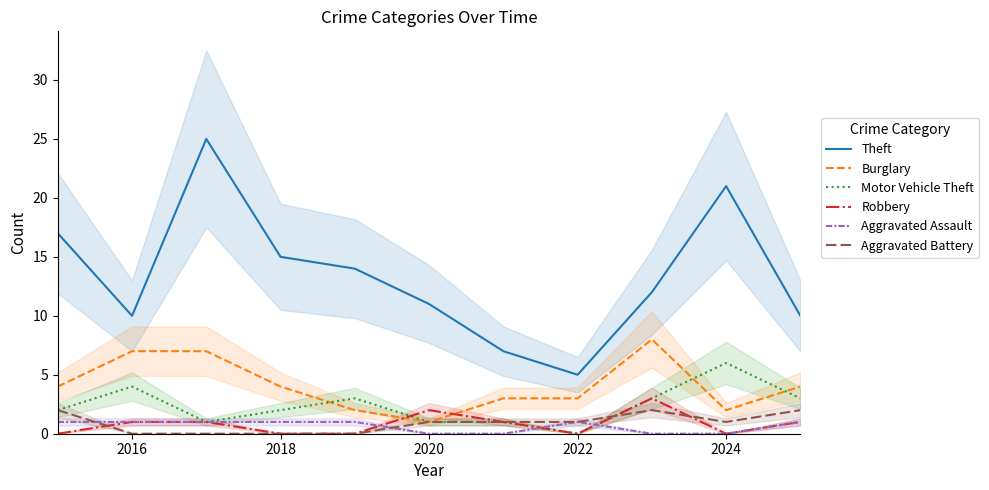

True or false: Robbery has a value of 1 at 2016.

True